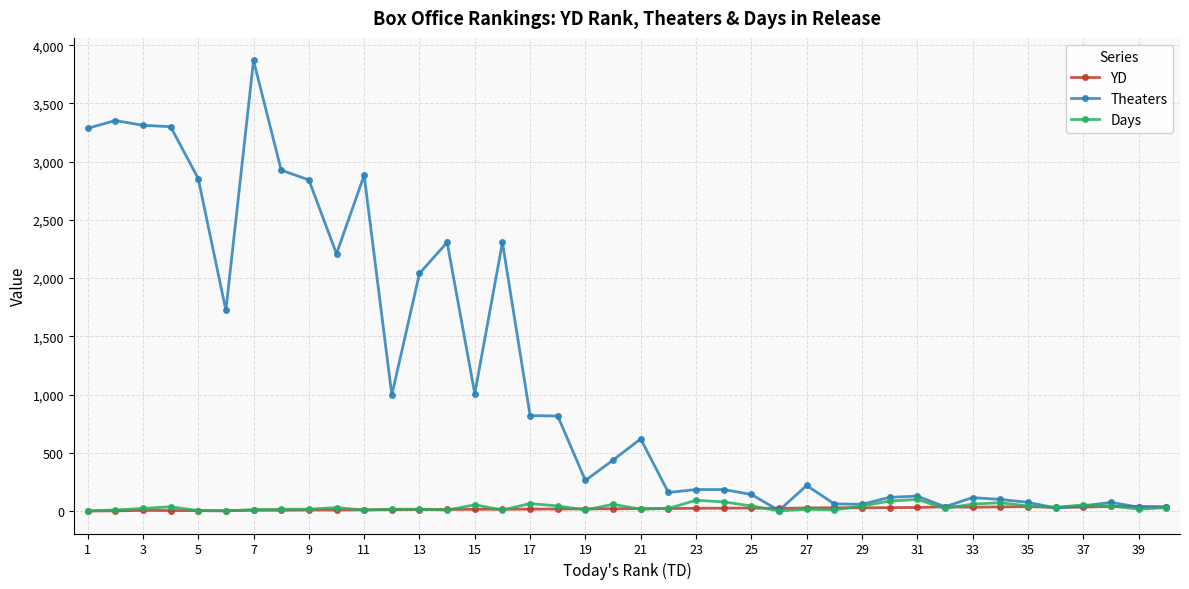

What is the highest value of the YD series?

40